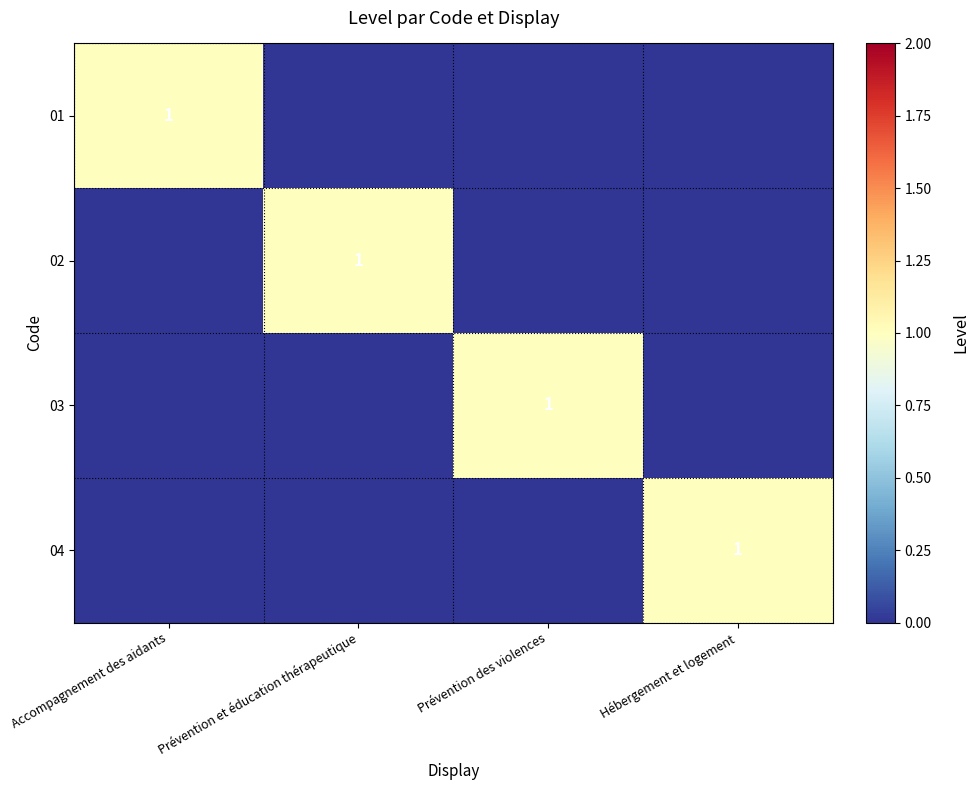

True or false: 01 has a value of 1 at Accompagnement des aidants.

True